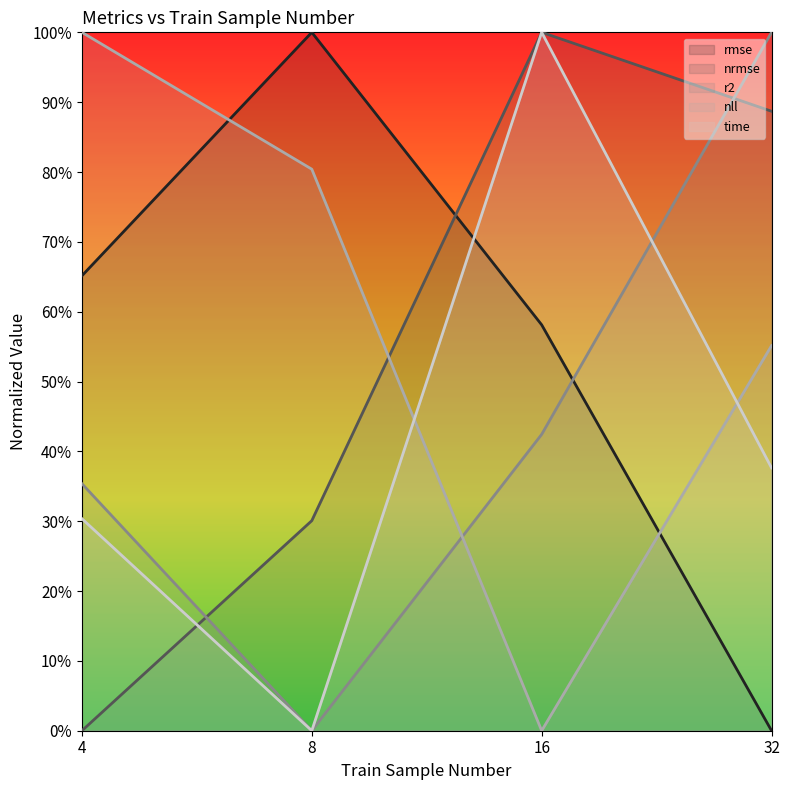

True or false: nll has more than 2 points higher than both neighbors.

False